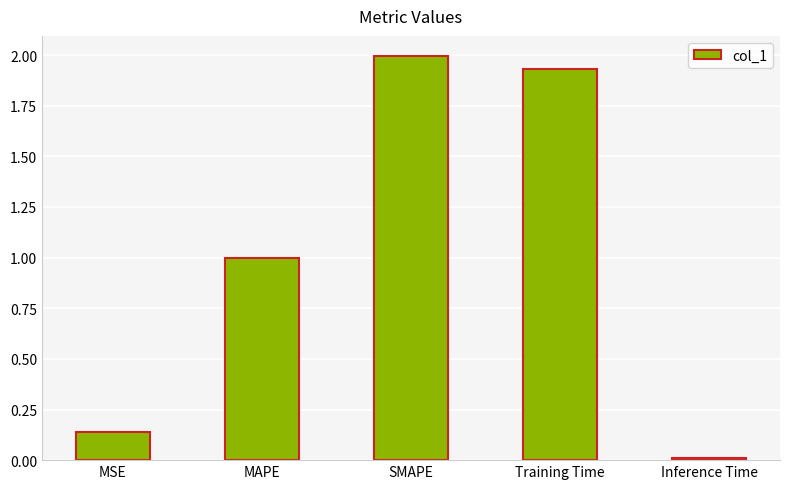

Is it true that the value at SMAPE is 0.9?

False